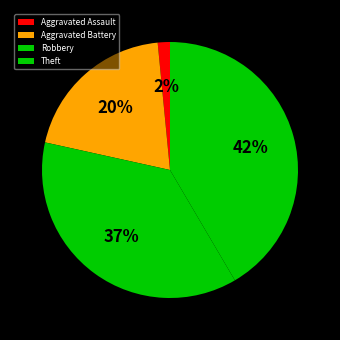

True or false: Aggravated Assault accounts for 1% of the total.

False